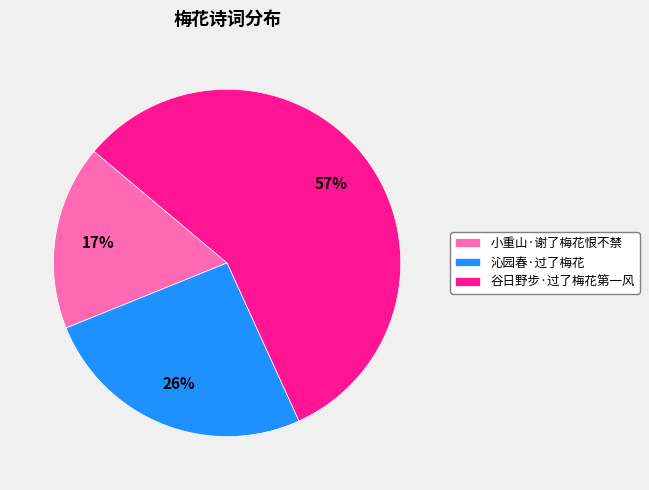

Count the number of slices in the pie.

3